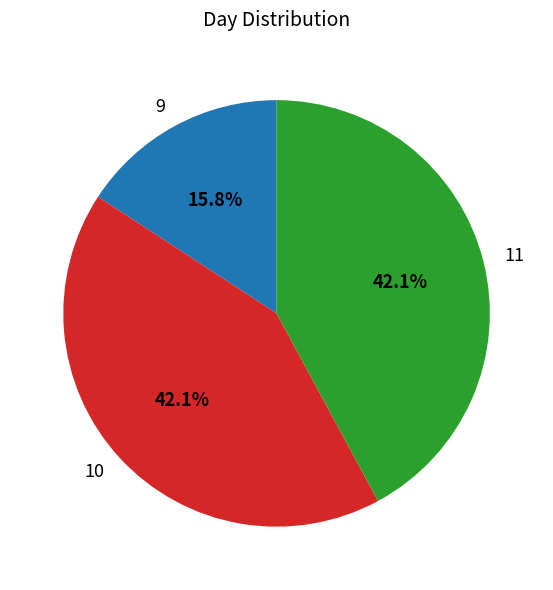

Count the number of slices in the pie.

3